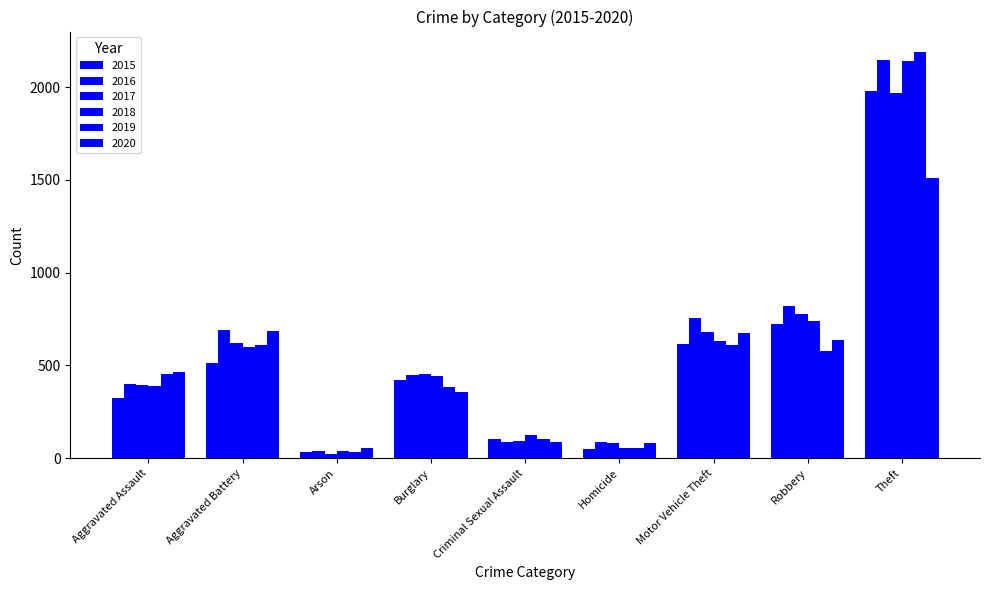

Are the bars grouped side by side (vs. stacked)?

Yes